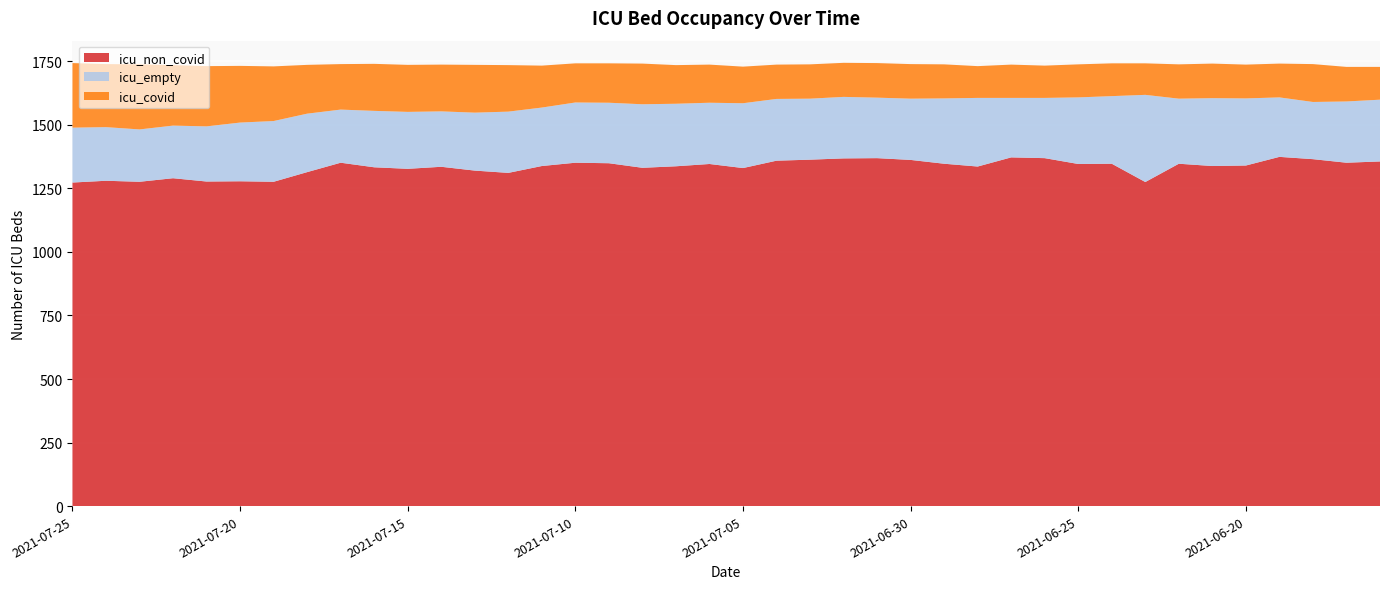

Reading left to right, list all the values displayed in this chart.

icu_non_covid: 1273	1280	1276	1290	1277	1278	1276	1314	1351	1333	1327	1335	1320	1311	1338	1351	1349	1331	1337	1346	1330	1359	1363	1368	1369	1362	1347	1336	1372	1369	1346	1347	1275	1347	1338	1340	1374	1365	1351	1356
icu_empty: 216	211	206	207	217	231	239	230	209	222	224	218	228	241	230	237	238	250	246	241	255	243	240	242	238	241	257	270	234	237	262	266	343	256	267	264	234	225	241	243
icu_covid: 254	248	256	238	237	223	215	192	179	185	185	184	188	183	165	154	155	160	152	150	144	135	135	134	136	136	134	125	131	127	130	129	124	135	136	133	133	149	136	129